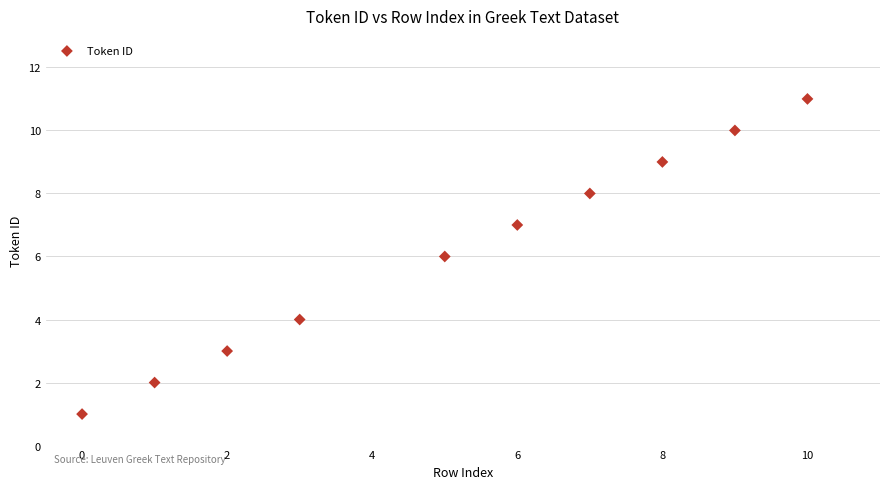

What is the range of Y values (max minus min)?

10